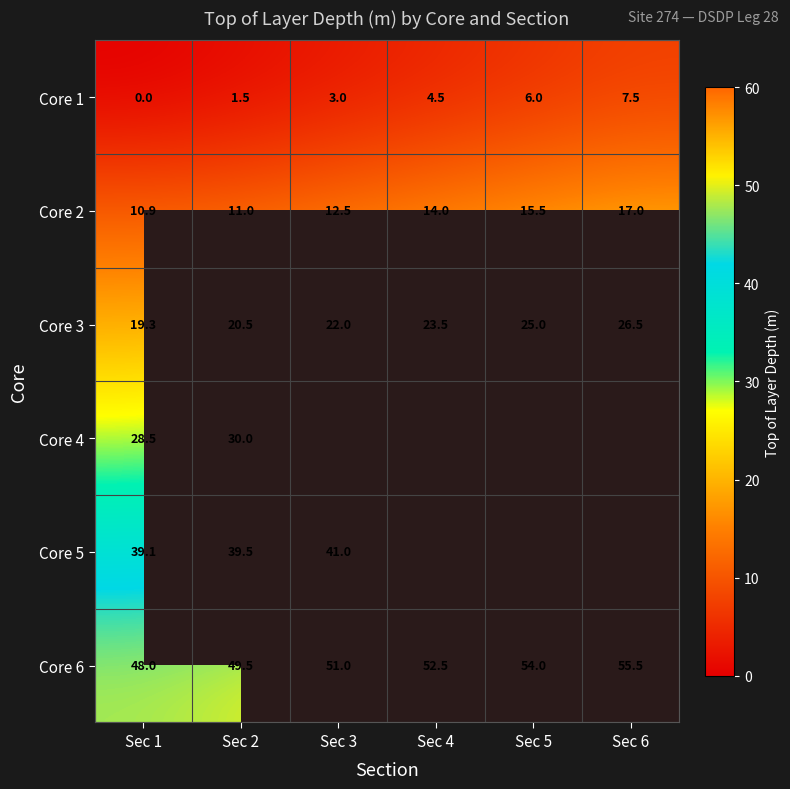

List the labels in order of Core 2 value, smallest first.

Sec 1, Sec 2, Sec 3, Sec 4, Sec 5, Sec 6